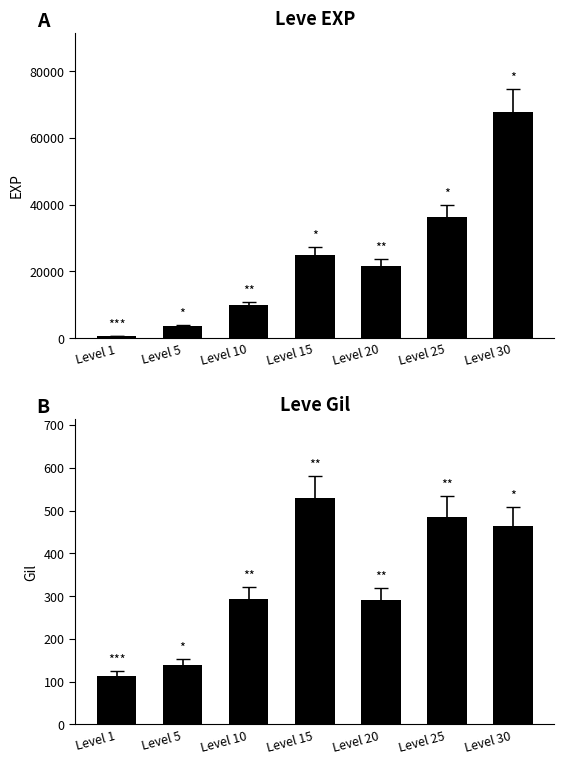

What is the difference between the maximum and minimum values in the Leve EXP series?

67100